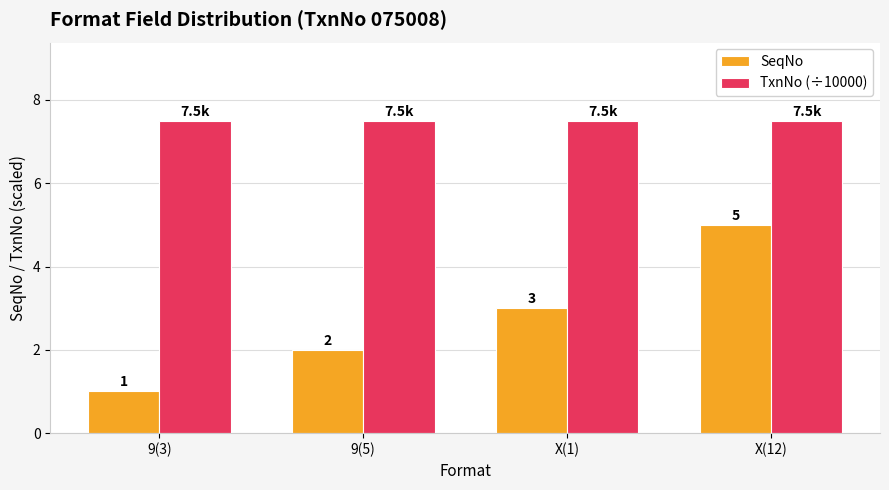

Is it true that SeqNo equals 1.0 at 9(3)?

True